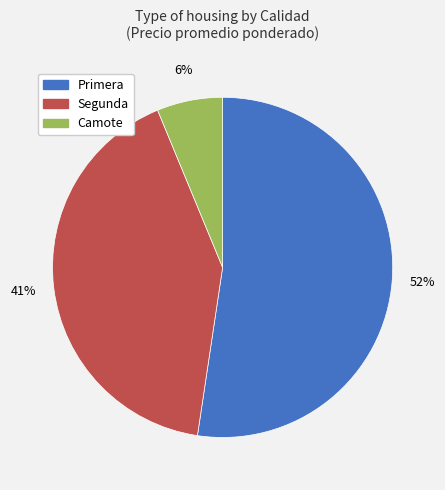

To the nearest percent, what is the average slice percentage?

33%